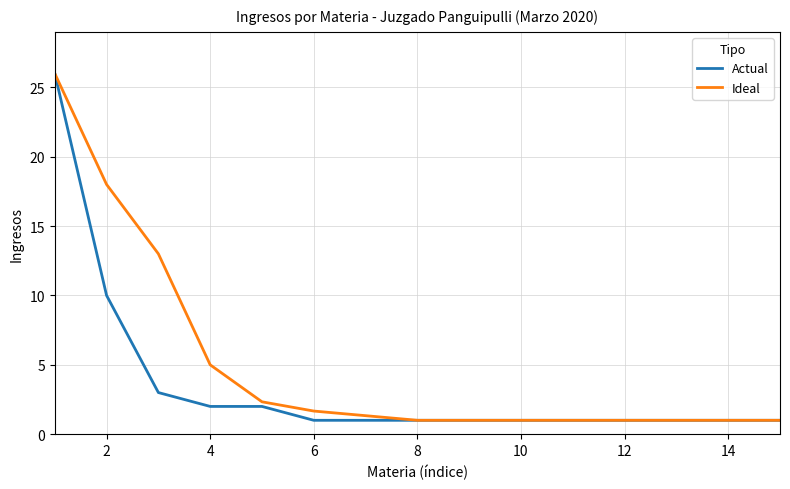

Which series has the largest total across all categories?

Ideal